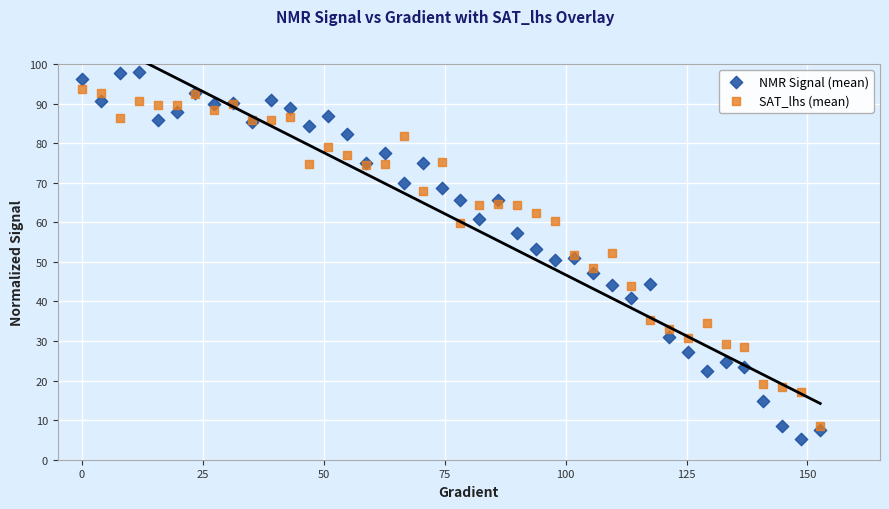

What are all the series names shown in the legend?

NMR Signal (mean), SAT_lhs (mean)